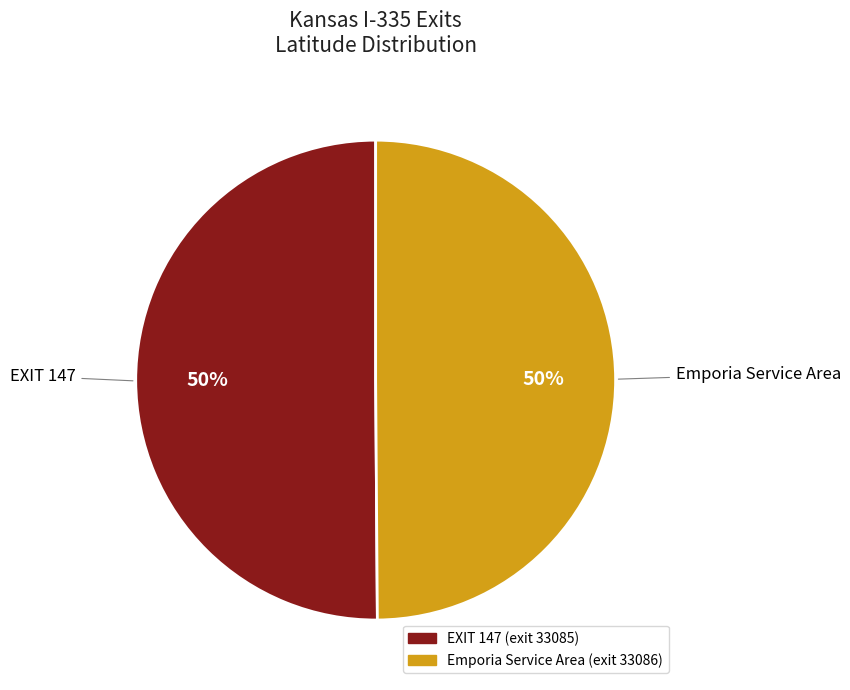

To the nearest percent, what is the average slice percentage?

50%